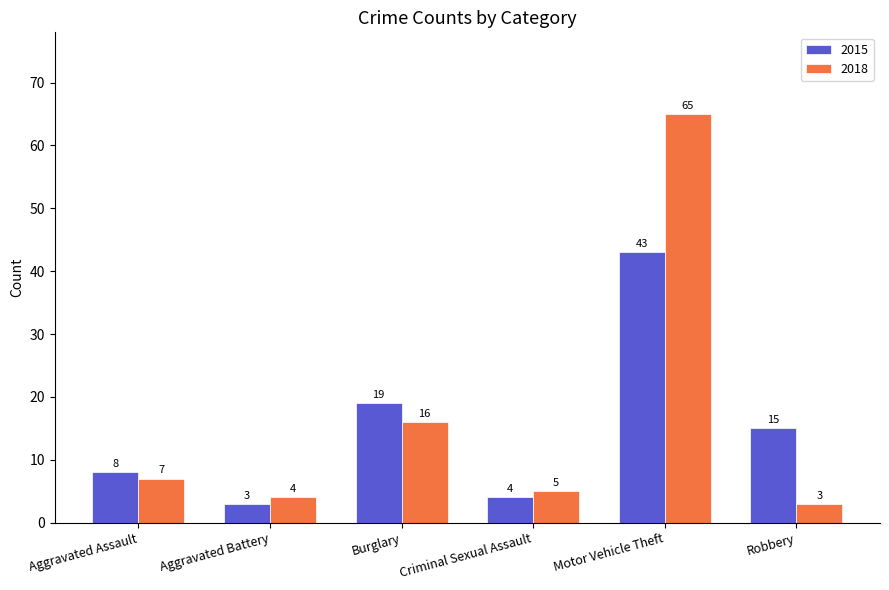

What is the label of the 2nd bar from the right?

Motor Vehicle Theft